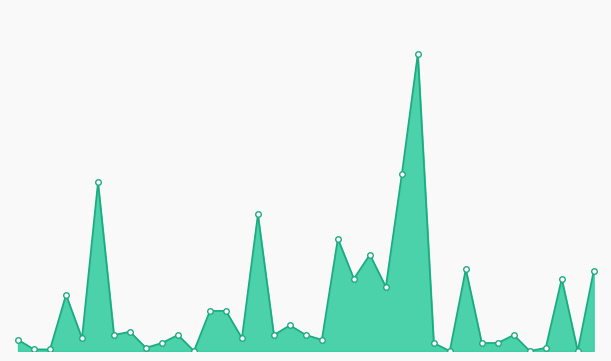

Reading left to right, extract all data points from this chart.

1107=0.1	1416=0.0	1435=0.0	1437=0.3	1516=0.1	1520=1.1	2348=0.1	2358=0.1	2443=0.0	2496=0.1	2514=0.1	2904=0.0	3040=0.2	6184=0.2	9902=0.1	9904=0.8	9905=0.1	9907=0.2	9910=0.1	9911=0.1	9914=0.7	9915=0.5	9917=0.6	9919=0.4	9921=1.1	9924=1.9	9925=0.1	9927=0.0	9928=0.5	9929=0.1	9930=0.1	9933=0.1	9934=0.0	9935=0.0	9938=0.5	9939=0.0	9940=0.5